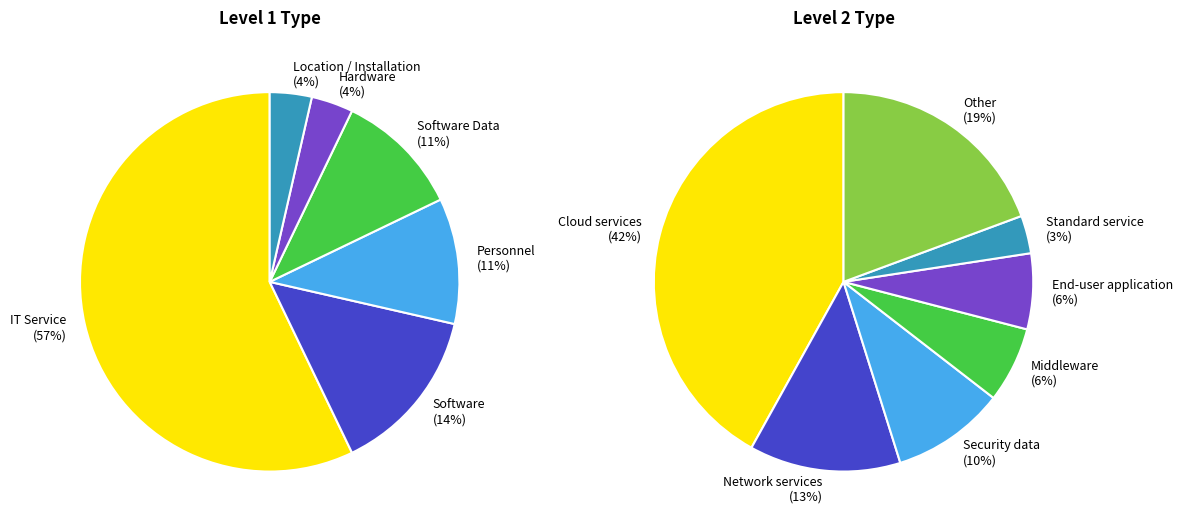

How many slices are in this pie chart?

6